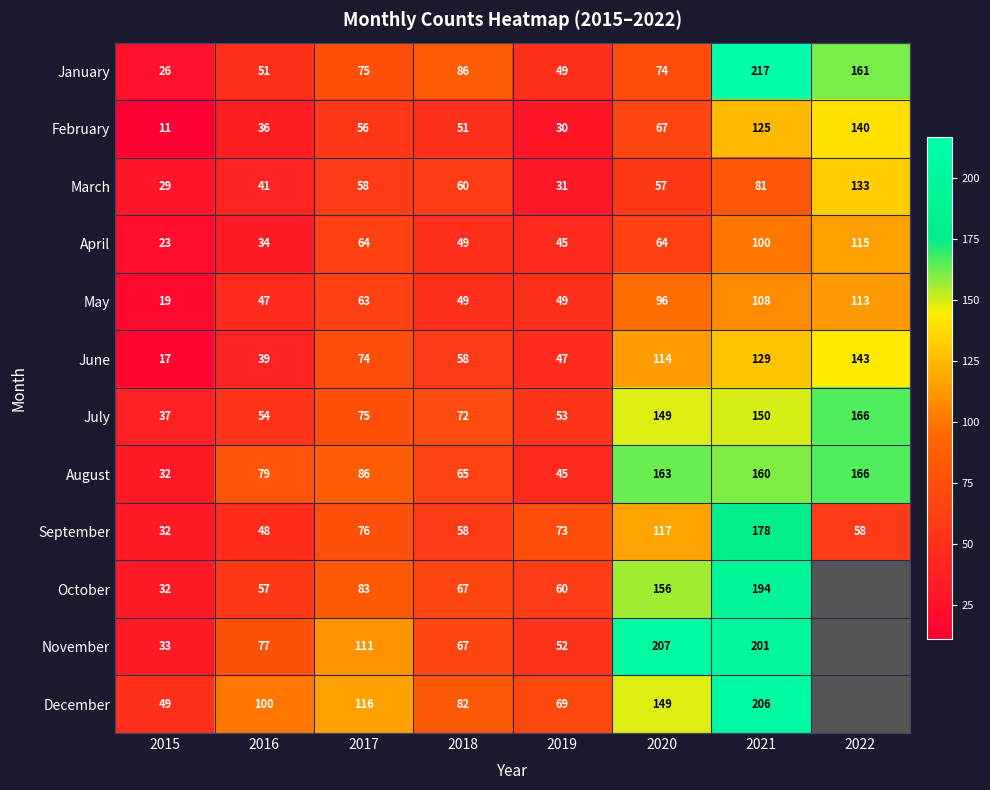

Between 2020 and 2021, which is larger?

2021